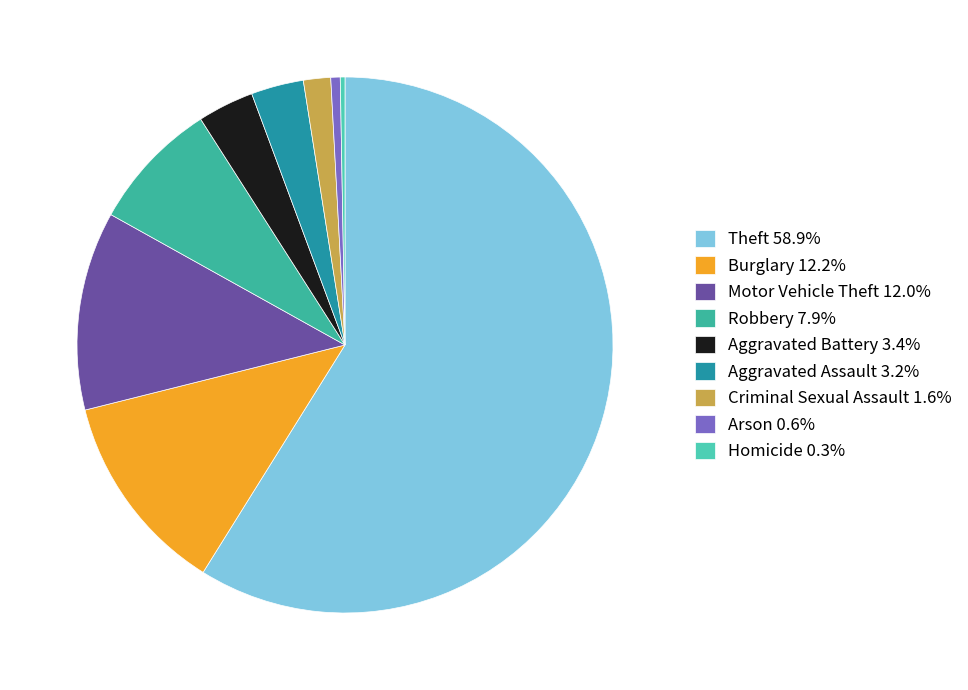

Is the sum of Robbery and Homicide greater than half?

No